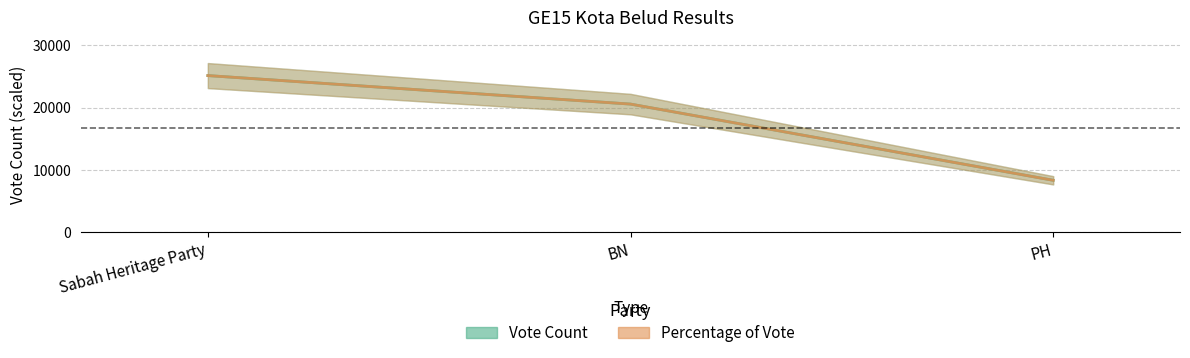

What is the maximum value shown in the chart?

25148.0